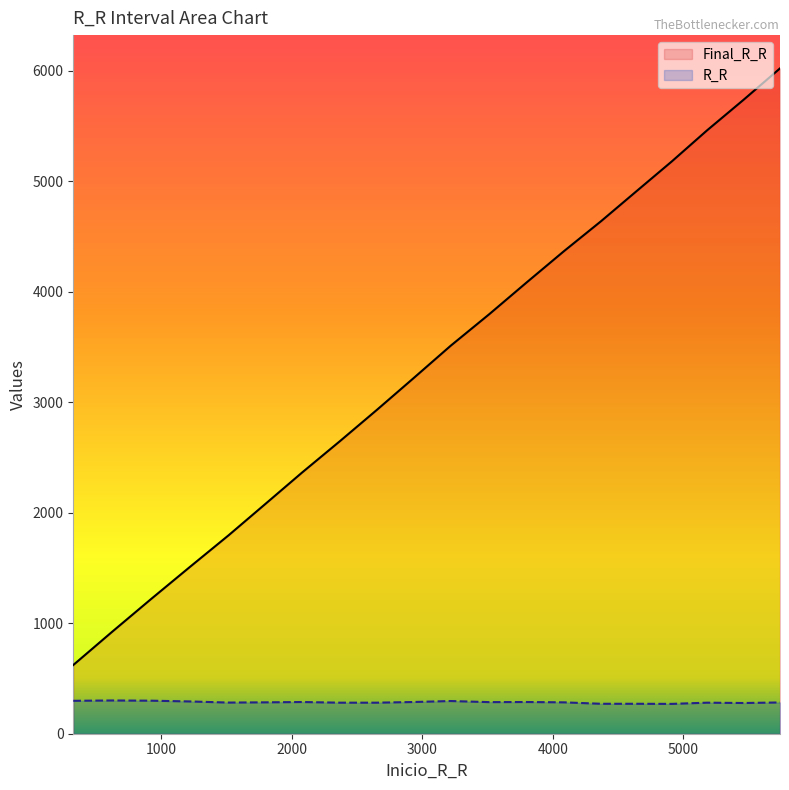

Is the value of Final_R_R at 4369 greater than the value of R_R at 5462?

Yes